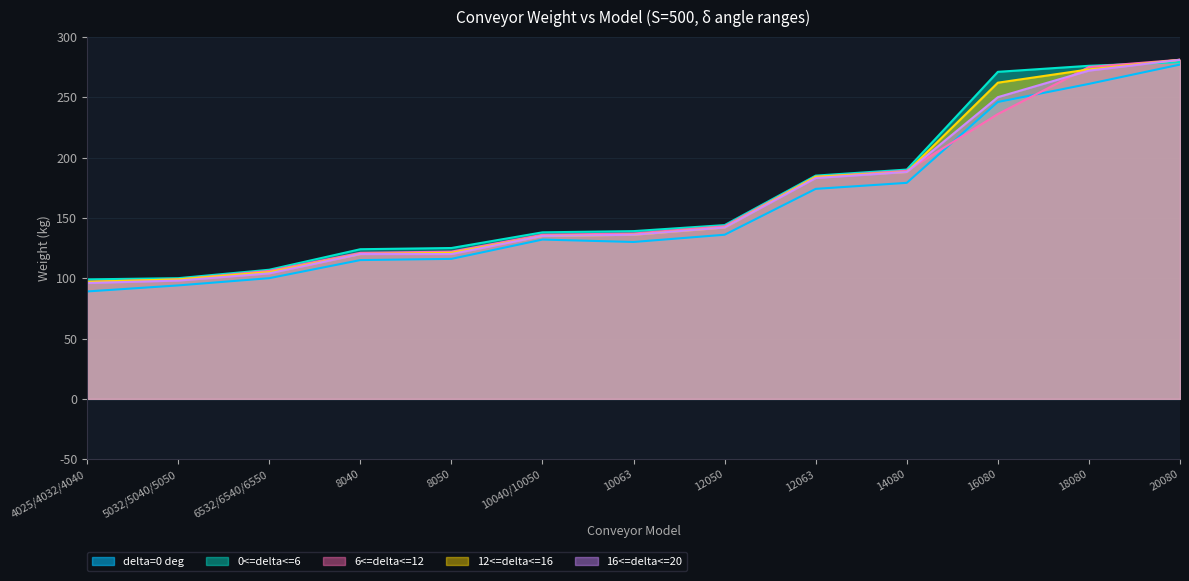

At 16080, list the series in order from smallest to largest.

6<=delta<=12, delta=0 deg, 16<=delta<=20, 12<=delta<=16, 0<=delta<=6